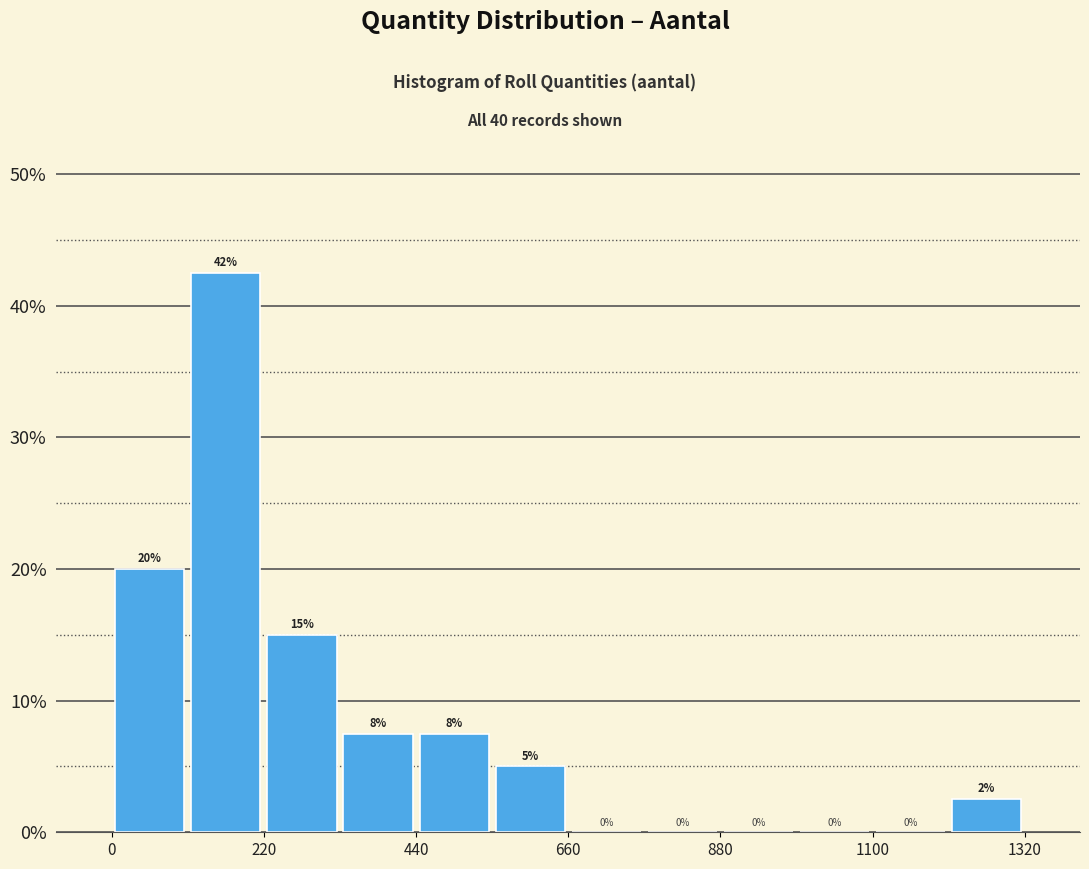

Around what value on the x-axis is the tallest bar? Give the approximate position of its centre, as read against the axis.

150